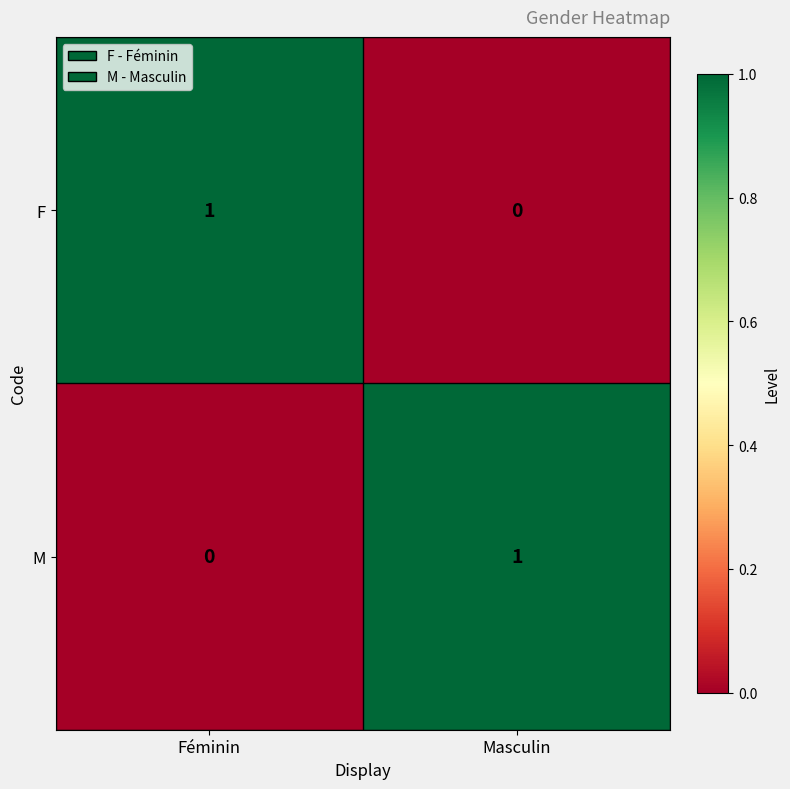

Which category has the highest value in the F series?

Féminin